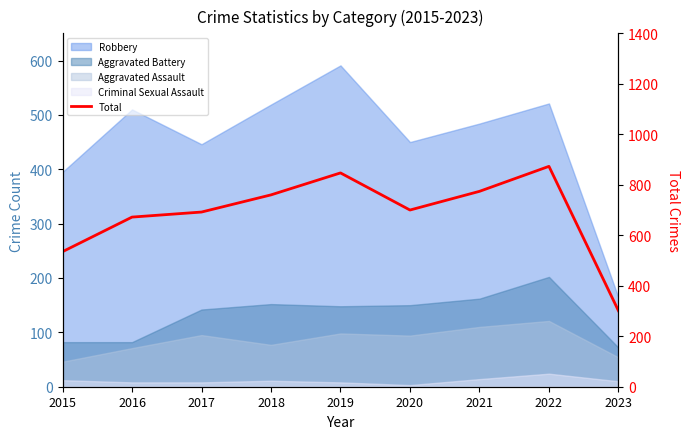

How many points are higher than both their immediate neighbors (excluding endpoints)?

2